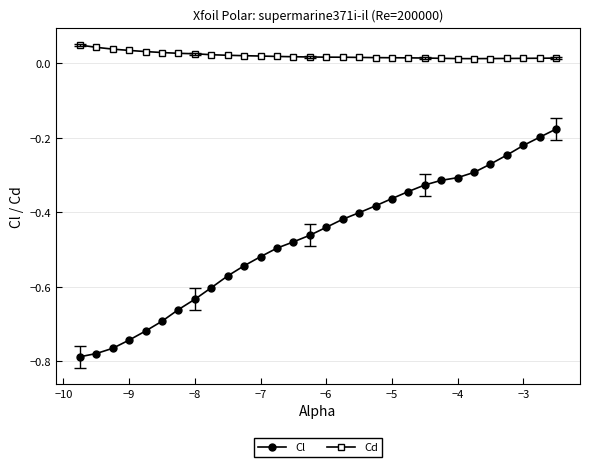

At how many categories does at least one series exceed 0?

30